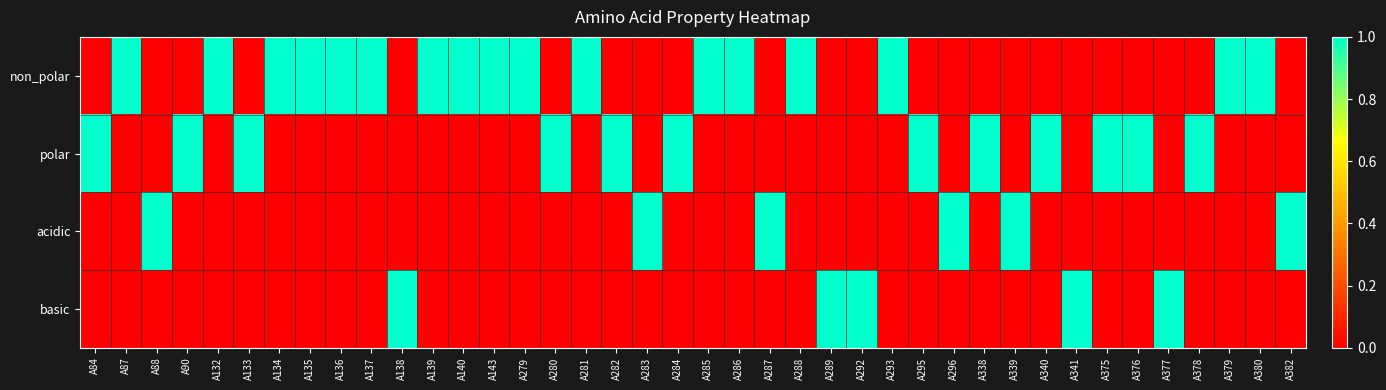

How many distinct data groups are displayed?

4